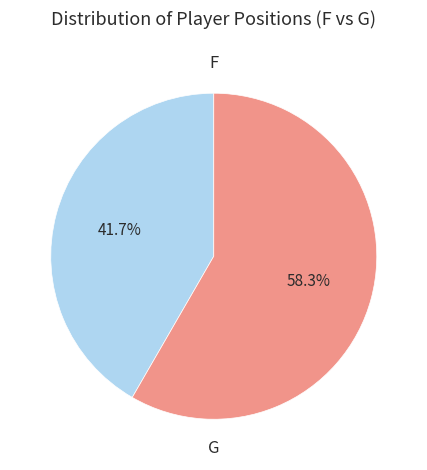

Does any single category account for the majority?

Yes